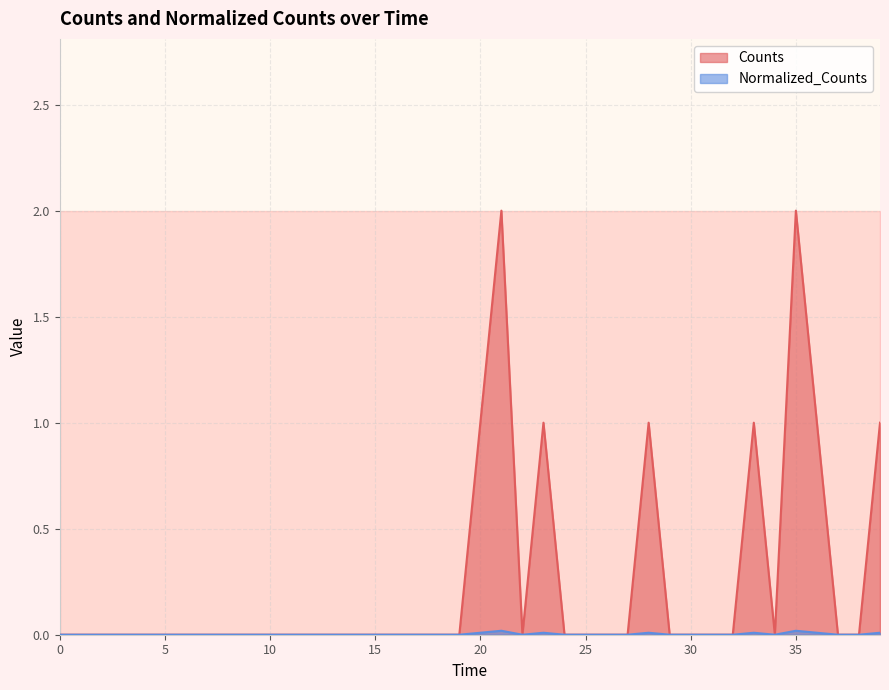

At which label is Counts closest to 1?

20